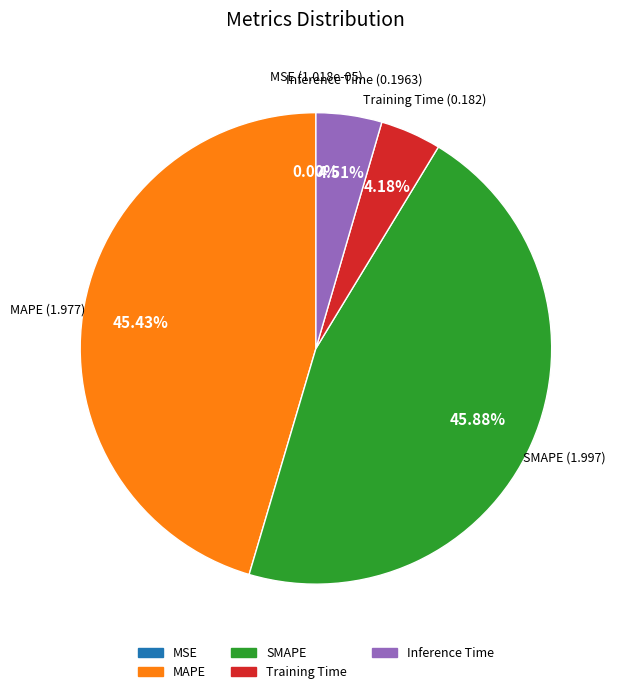

Does any single category account for the majority?

No